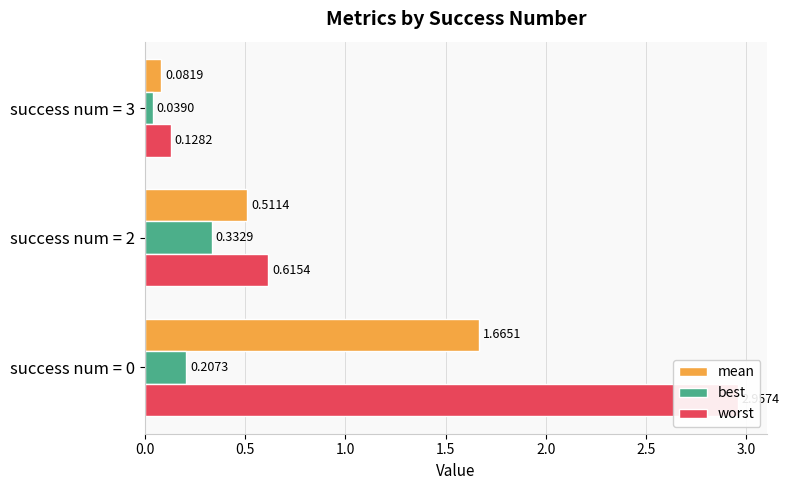

At how many categories does at least one series exceed 0?

3